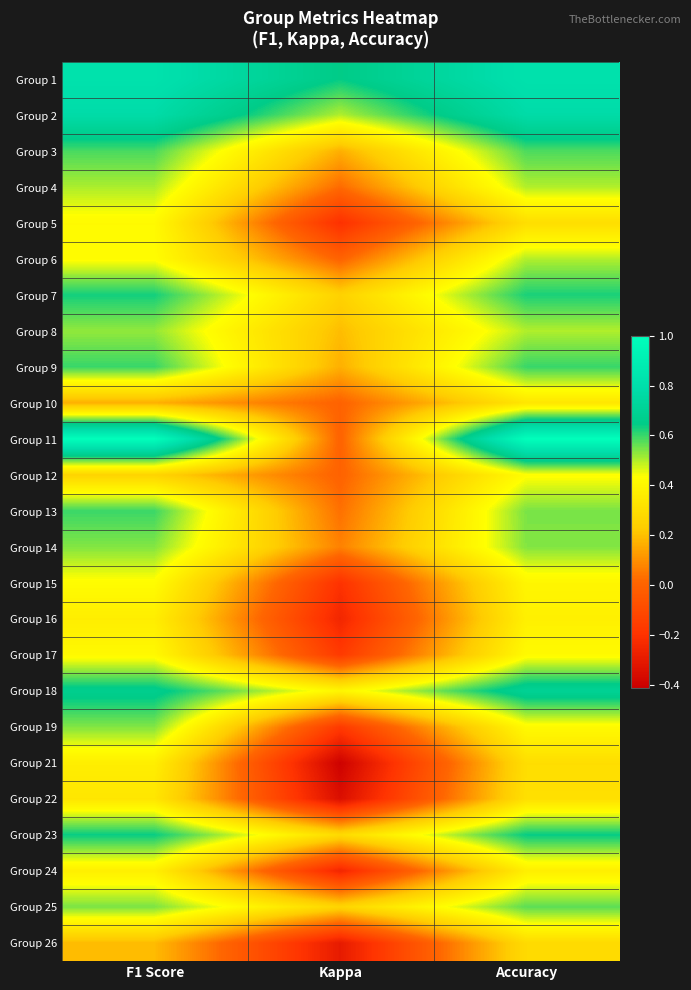

What is the difference between the highest and lowest values at Accuracy?

0.7